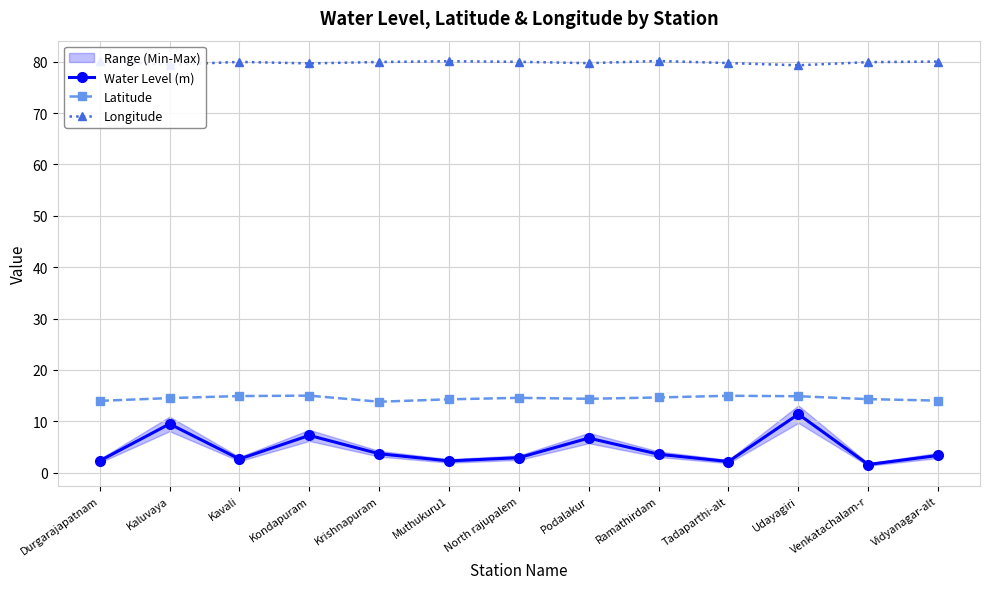

Where does the Latitude series first go above 14?

Kaluvaya